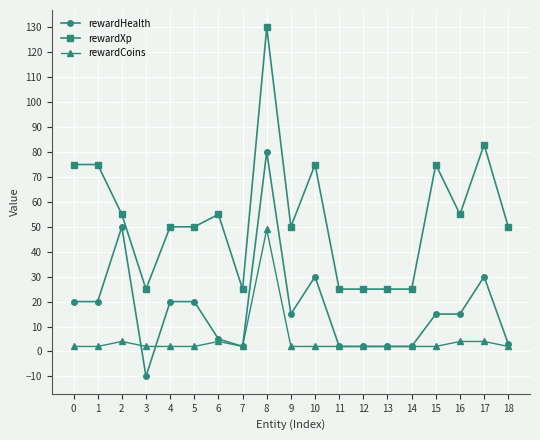

The rewardXp series shows 177 at 8. True or false?

False